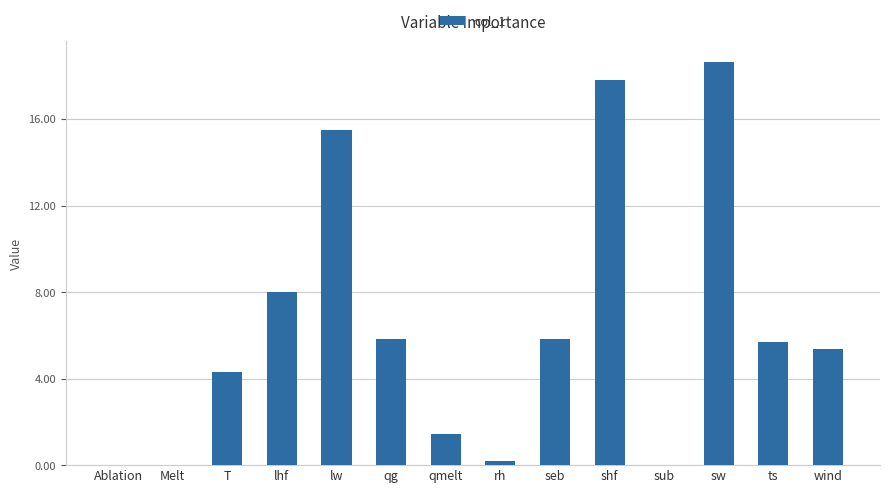

Are the bars grouped side by side (vs. stacked)?

No